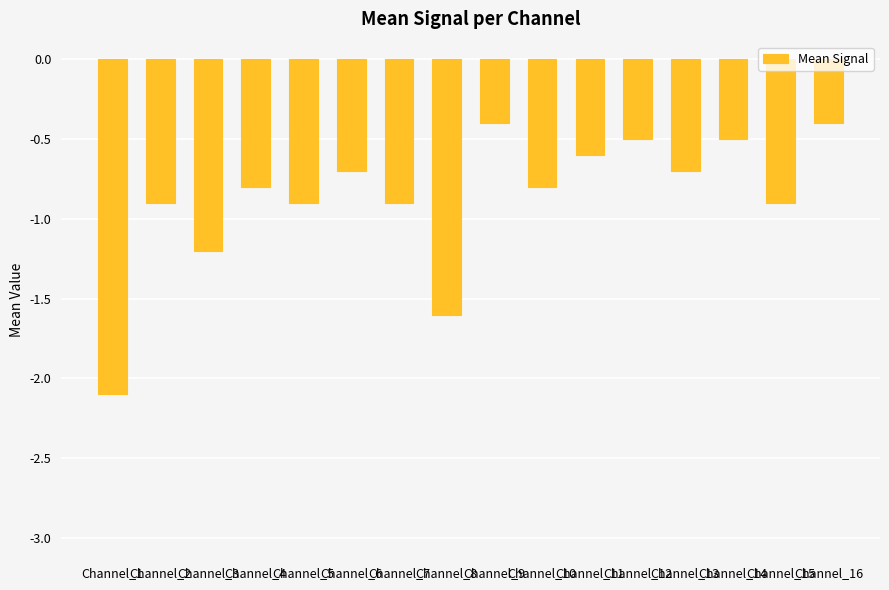

What is the value of the 13th bar from the left?

-0.7